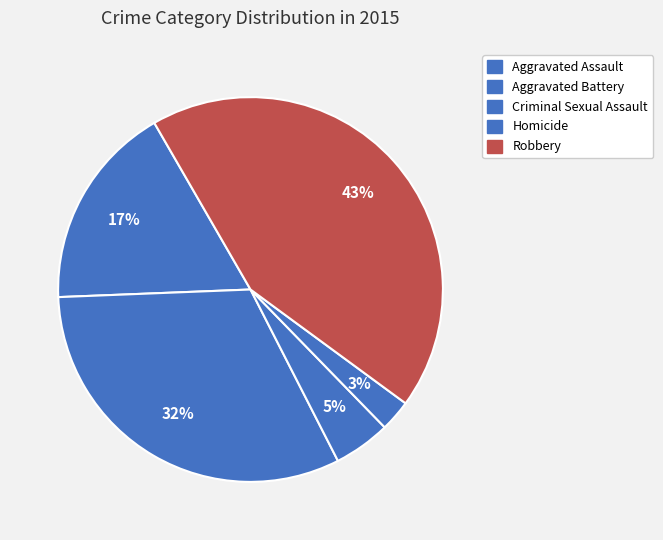

How many segments does this pie chart have?

5